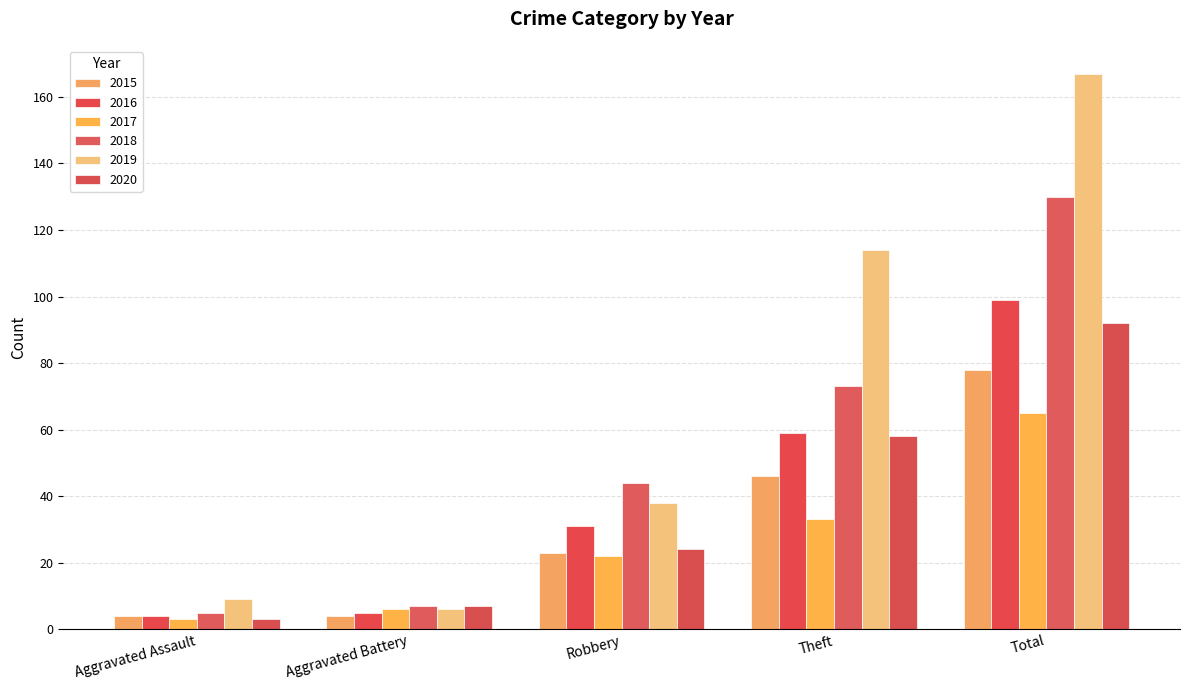

Count the number of categories in the chart.

5